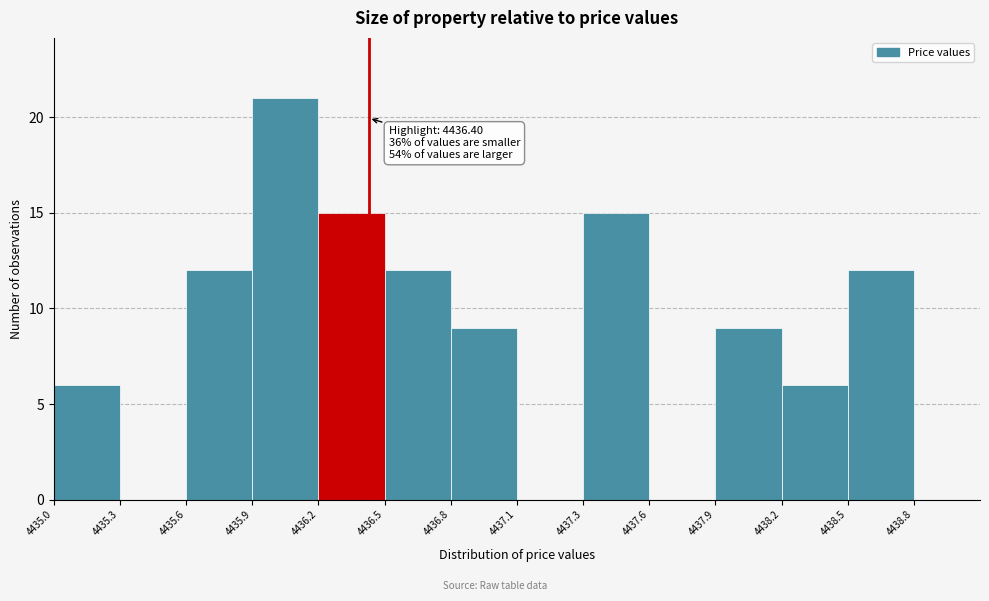

Reading left to right, what are all the values shown in this chart?

4435.0=6	4435.3=0	4435.6=12	4435.9=21	4436.2=15	4436.5=12	4436.8=9	4437.1=0	4437.3=15	4437.6=0	4437.9=9	4438.2=6	4438.5=12	4438.8=0